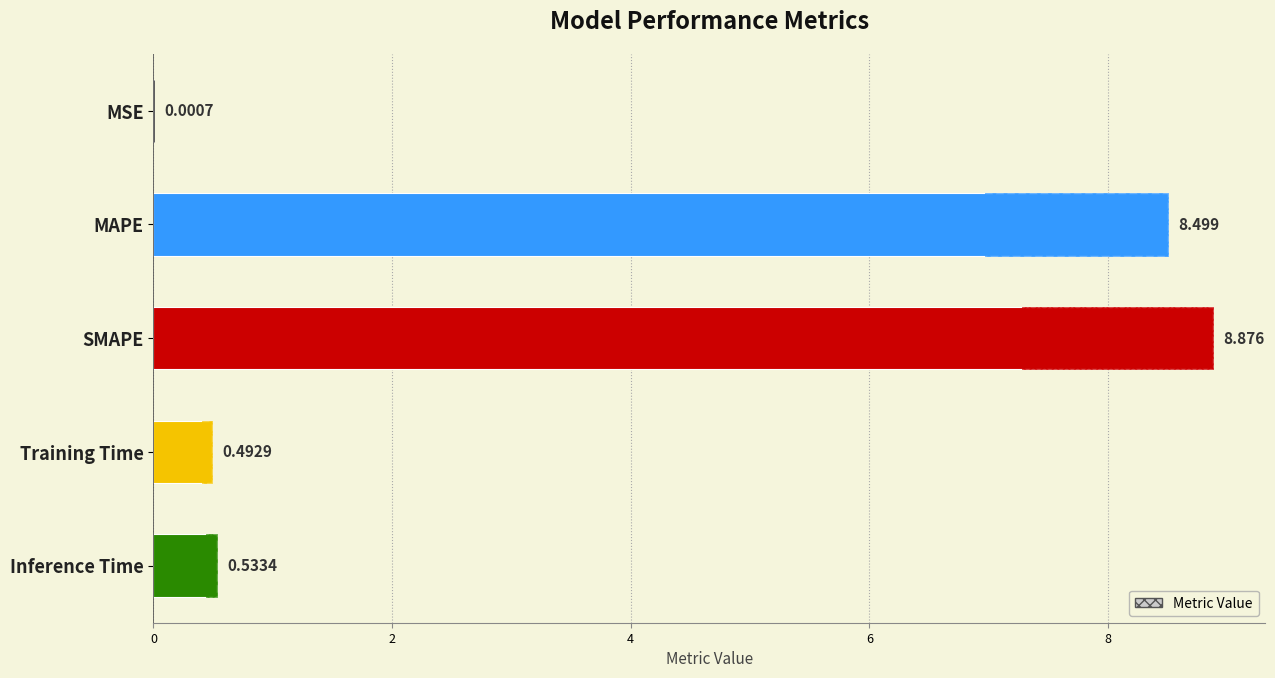

Reading left to right, transcribe all the data shown in this chart.

0.0	8.5	8.9	0.5	0.5